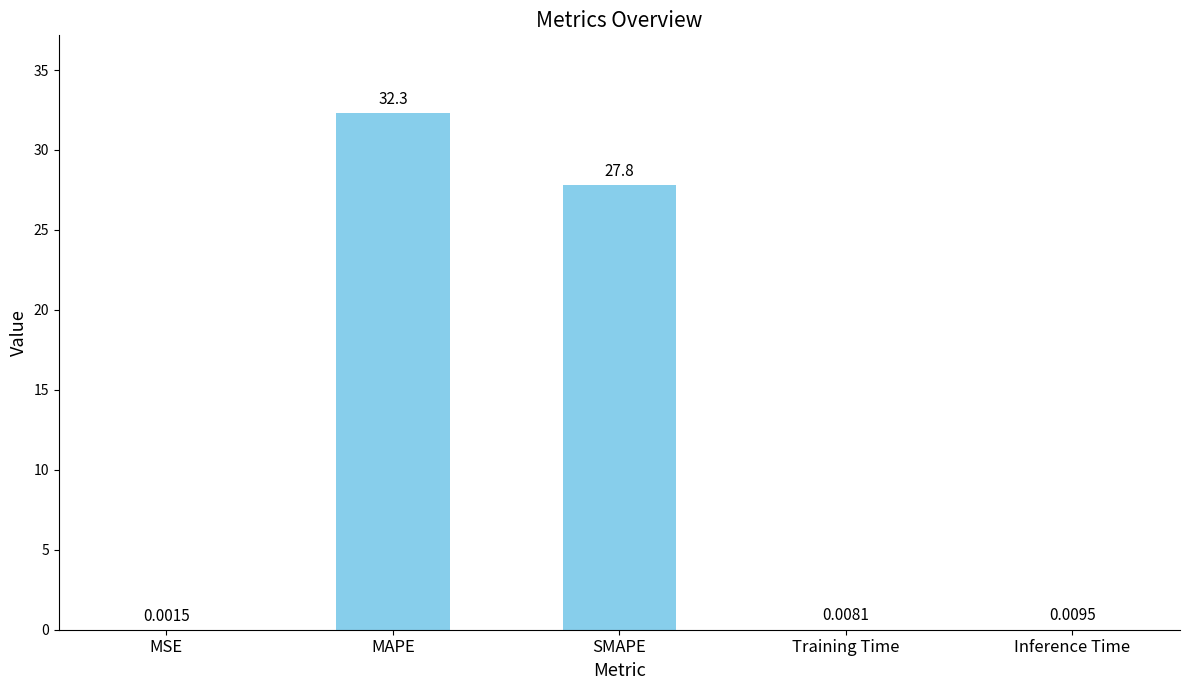

Which label corresponds to the largest value in the chart?

MAPE